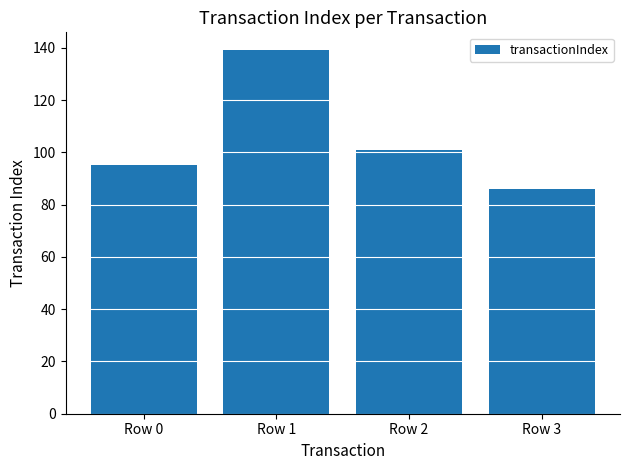

Count the values in the range 95 to 139.

3